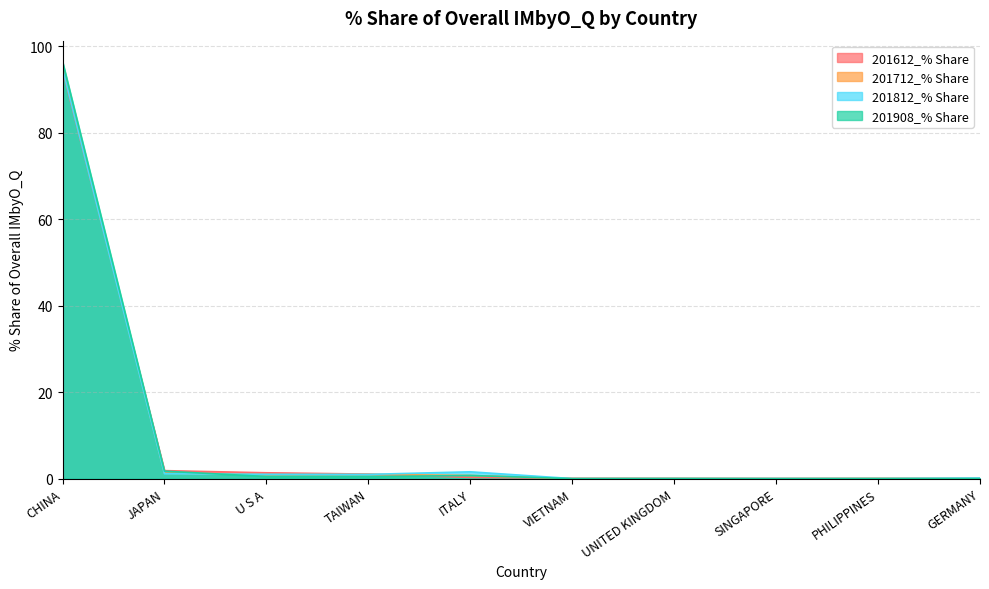

Rank the series by their maximum value, from highest to lowest.

201908_% Share, 201712_% Share, 201812_% Share, 201612_% Share